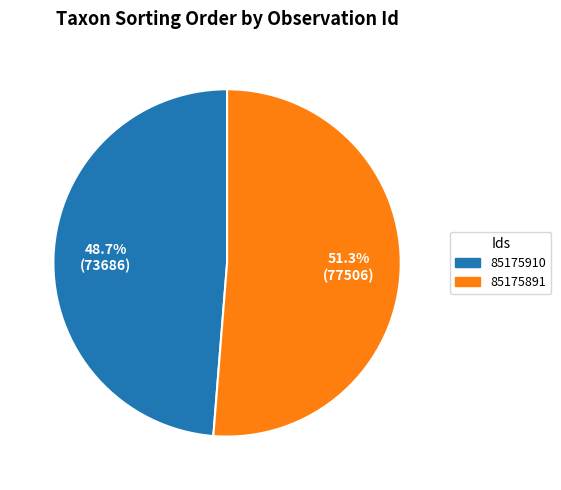

What is the majority slice?

85175891